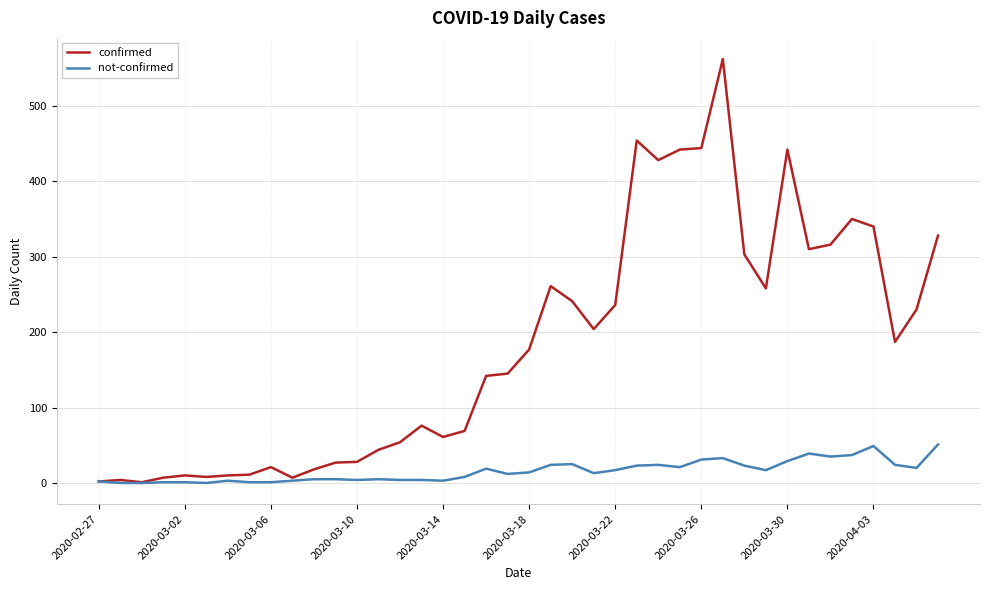

List the series in order of their overall mean, lowest first.

not-confirmed, confirmed